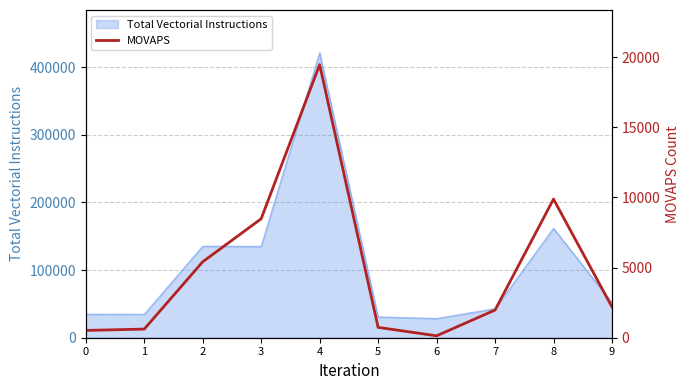

True or false: the data shows 140 at 1.

False